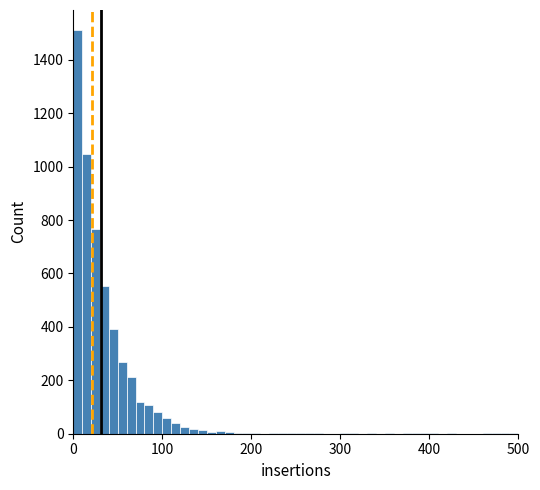

Read against the x-axis, roughly where is the centre of the tallest bar?

10